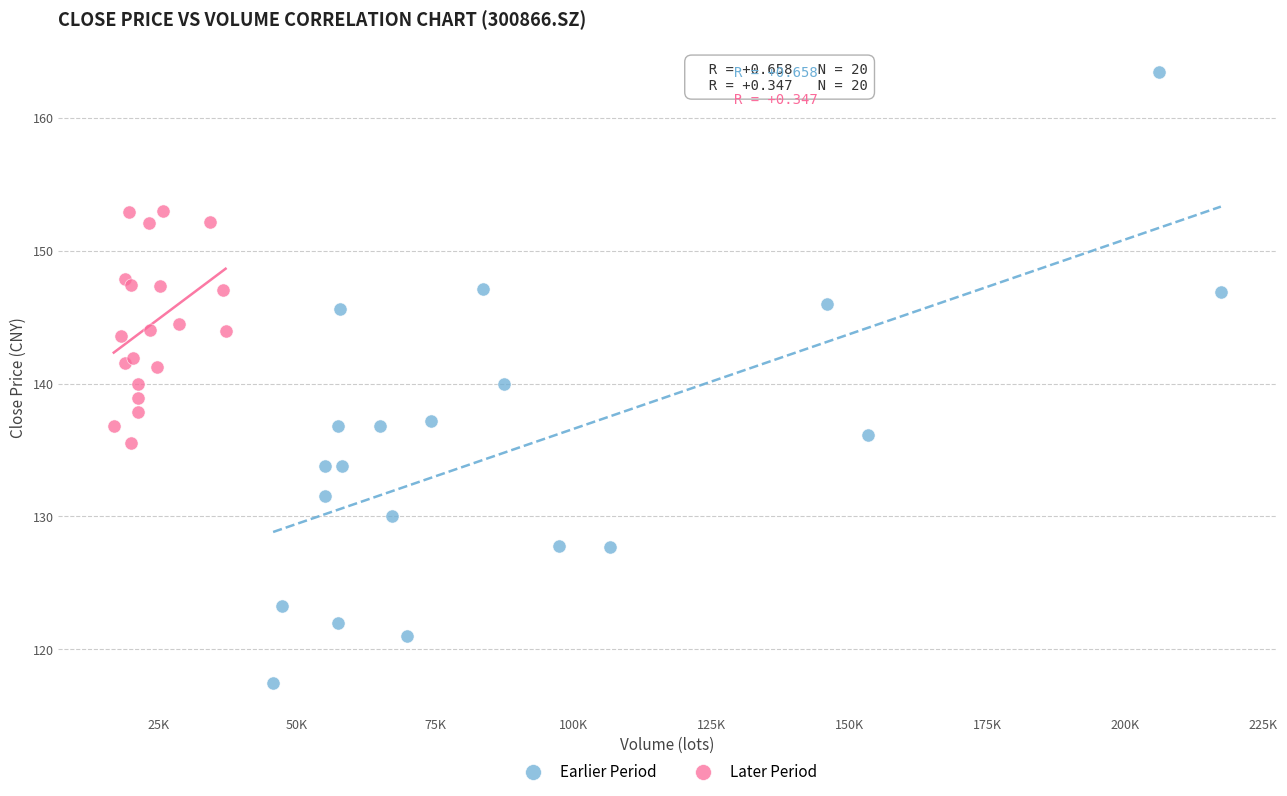

Which series has the largest Y range (max minus min)?

Earlier Period